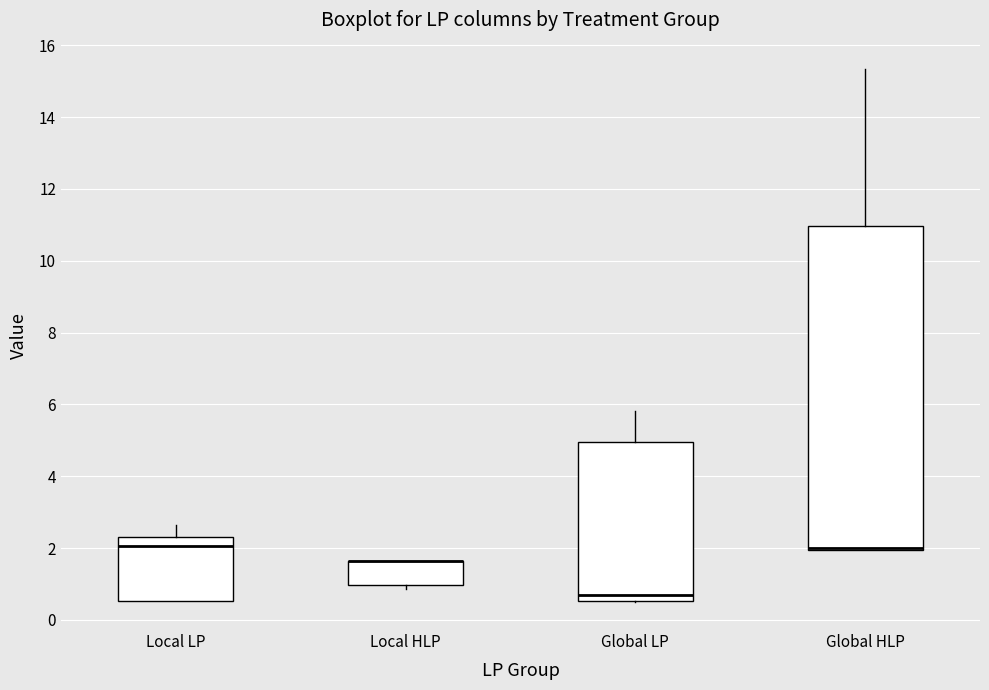

Where is the upper edge of the box for Global LP on the y-axis? The values are not printed on the chart, so give them approximately, as read against the axis.

5.0